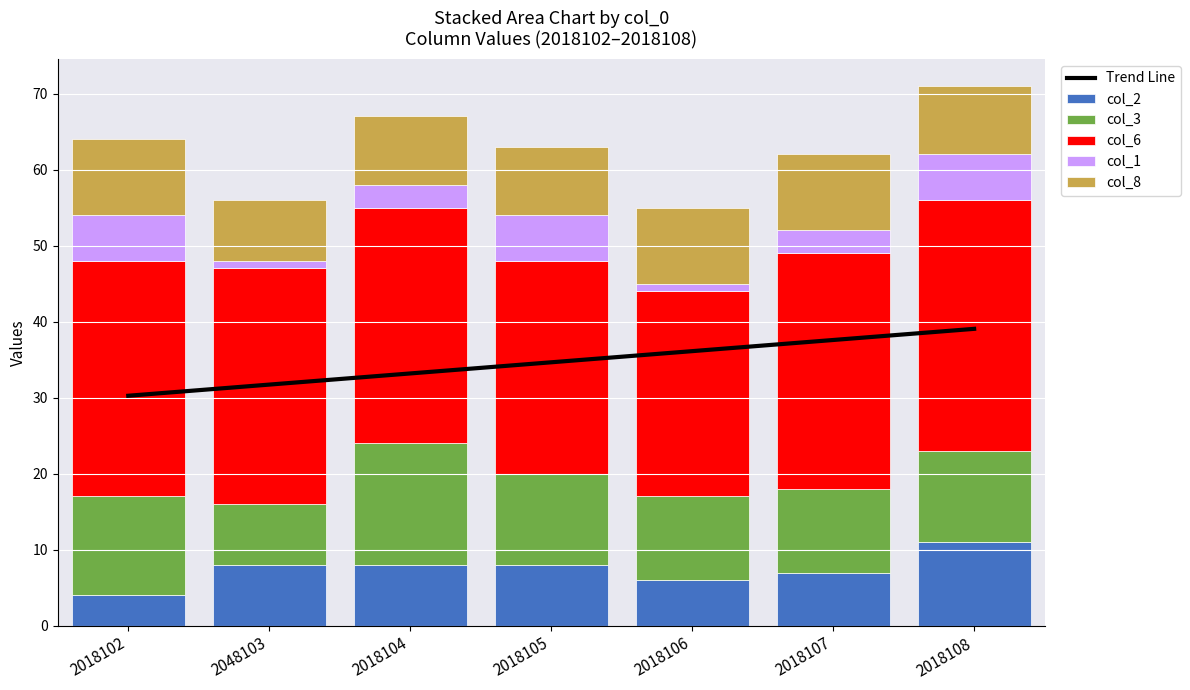

The col_8 series shows 9.0 at 2018104. True or false?

True